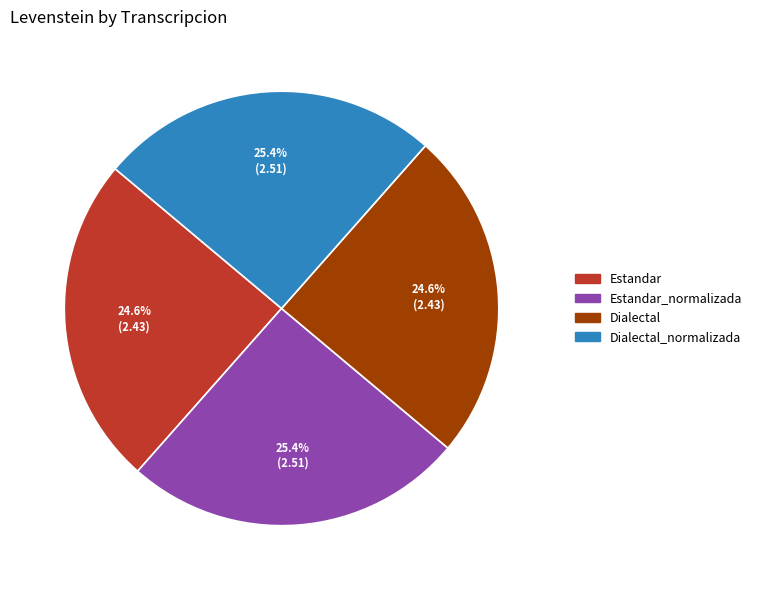

To the nearest percent, what is the average slice percentage?

25%